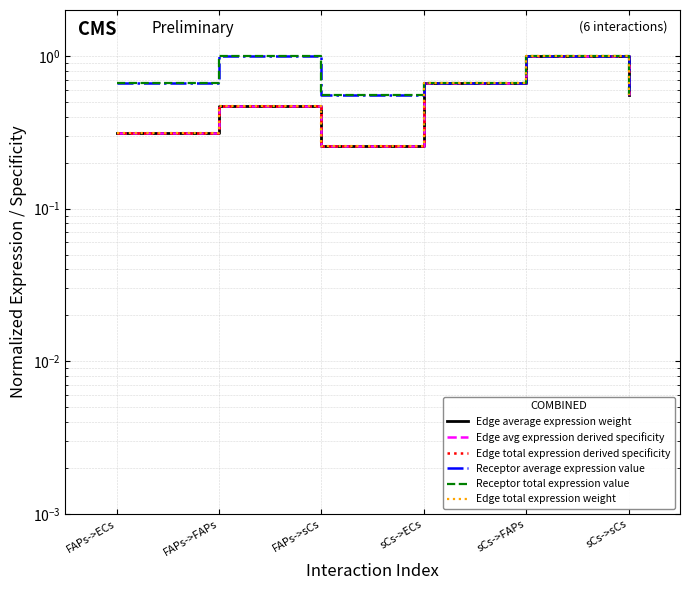

Rank the series at sCs->sCs from highest to lowest value.

Receptor average expression value, Receptor total expression value, Edge average expression weight, Edge avg expression derived specificity, Edge total expression derived specificity, Edge total expression weight